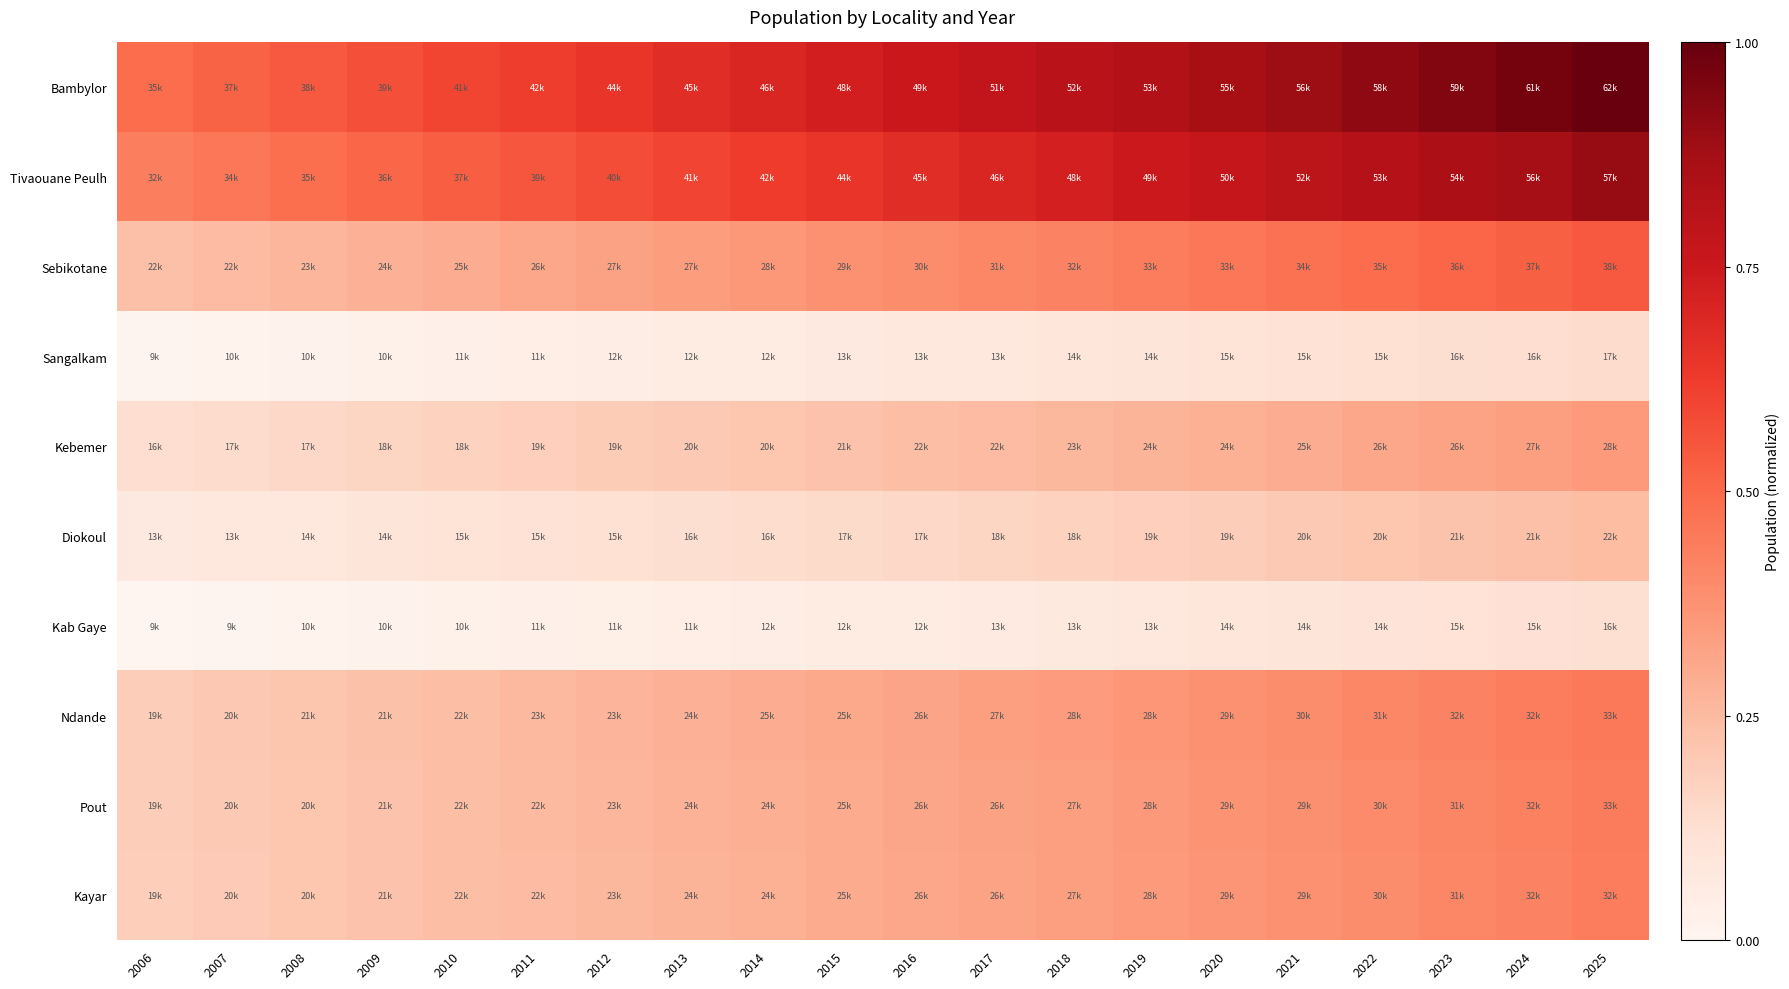

Reading right to left, extract all data points from this chart.

Bambylor: 2025=1.0	2024=1.0	2023=0.9	2022=0.9	2021=0.9	2020=0.9	2019=0.8	2018=0.8	2017=0.8	2016=0.8	2015=0.7	2014=0.7	2013=0.7	2012=0.6	2011=0.6	2010=0.6	2009=0.6	2008=0.5	2007=0.5	2006=0.5
Tivaouane Peulh: 2025=0.9	2024=0.9	2023=0.8	2022=0.8	2021=0.8	2020=0.8	2019=0.7	2018=0.7	2017=0.7	2016=0.7	2015=0.6	2014=0.6	2013=0.6	2012=0.6	2011=0.6	2010=0.5	2009=0.5	2008=0.5	2007=0.5	2006=0.4
Sebikotane: 2025=0.5	2024=0.5	2023=0.5	2022=0.5	2021=0.5	2020=0.5	2019=0.4	2018=0.4	2017=0.4	2016=0.4	2015=0.4	2014=0.4	2013=0.3	2012=0.3	2011=0.3	2010=0.3	2009=0.3	2008=0.3	2007=0.2	2006=0.2
Sangalkam: 2025=0.1	2024=0.1	2023=0.1	2022=0.1	2021=0.1	2020=0.1	2019=0.1	2018=0.1	2017=0.1	2016=0.1	2015=0.1	2014=0.1	2013=0.1	2012=0.0	2011=0.0	2010=0.0	2009=0.0	2008=0.0	2007=0.0	2006=0.0
Kebemer: 2025=0.3	2024=0.3	2023=0.3	2022=0.3	2021=0.3	2020=0.3	2019=0.3	2018=0.3	2017=0.2	2016=0.2	2015=0.2	2014=0.2	2013=0.2	2012=0.2	2011=0.2	2010=0.2	2009=0.2	2008=0.2	2007=0.1	2006=0.1
Diokoul: 2025=0.2	2024=0.2	2023=0.2	2022=0.2	2021=0.2	2020=0.2	2019=0.2	2018=0.2	2017=0.2	2016=0.2	2015=0.1	2014=0.1	2013=0.1	2012=0.1	2011=0.1	2010=0.1	2009=0.1	2008=0.1	2007=0.1	2006=0.1
Kab Gaye: 2025=0.1	2024=0.1	2023=0.1	2022=0.1	2021=0.1	2020=0.1	2019=0.1	2018=0.1	2017=0.1	2016=0.1	2015=0.1	2014=0.0	2013=0.0	2012=0.0	2011=0.0	2010=0.0	2009=0.0	2008=0.0	2007=0.0	2006=0.0
Ndande: 2025=0.5	2024=0.4	2023=0.4	2022=0.4	2021=0.4	2020=0.4	2019=0.4	2018=0.3	2017=0.3	2016=0.3	2015=0.3	2014=0.3	2013=0.3	2012=0.3	2011=0.3	2010=0.2	2009=0.2	2008=0.2	2007=0.2	2006=0.2
Pout: 2025=0.4	2024=0.4	2023=0.4	2022=0.4	2021=0.4	2020=0.4	2019=0.4	2018=0.3	2017=0.3	2016=0.3	2015=0.3	2014=0.3	2013=0.3	2012=0.3	2011=0.3	2010=0.2	2009=0.2	2008=0.2	2007=0.2	2006=0.2
Kayar: 2025=0.4	2024=0.4	2023=0.4	2022=0.4	2021=0.4	2020=0.4	2019=0.4	2018=0.3	2017=0.3	2016=0.3	2015=0.3	2014=0.3	2013=0.3	2012=0.3	2011=0.2	2010=0.2	2009=0.2	2008=0.2	2007=0.2	2006=0.2